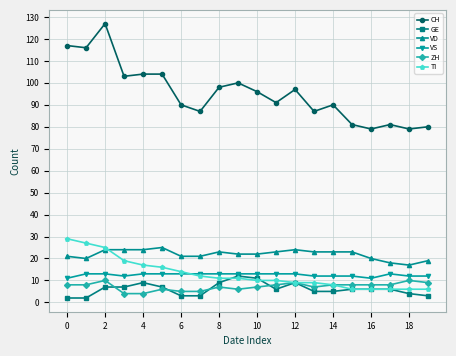

Which series has the largest range (max minus min)?

CH